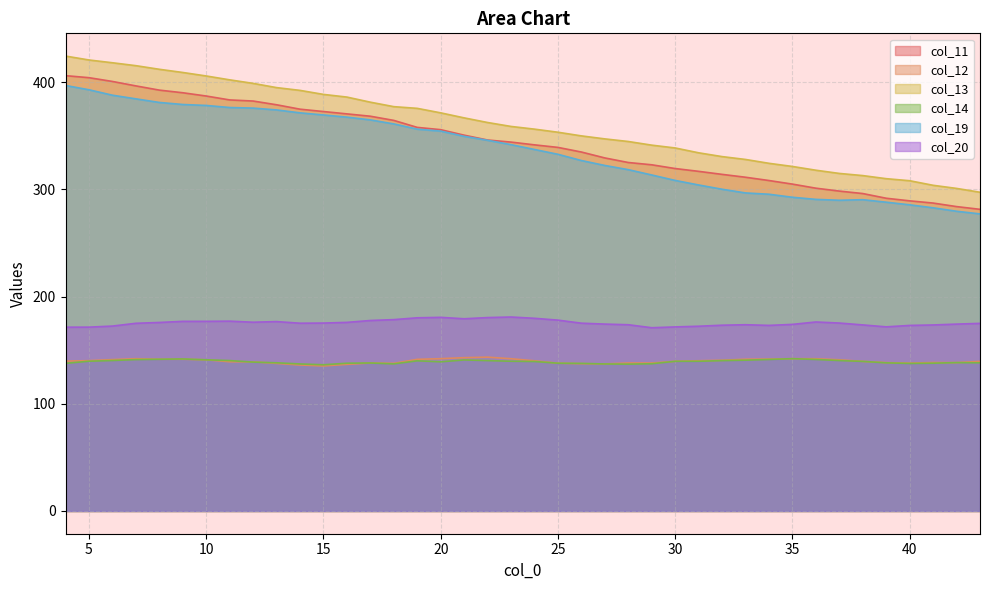

The value of col_12 at 10 is 91.5. True or false?

False